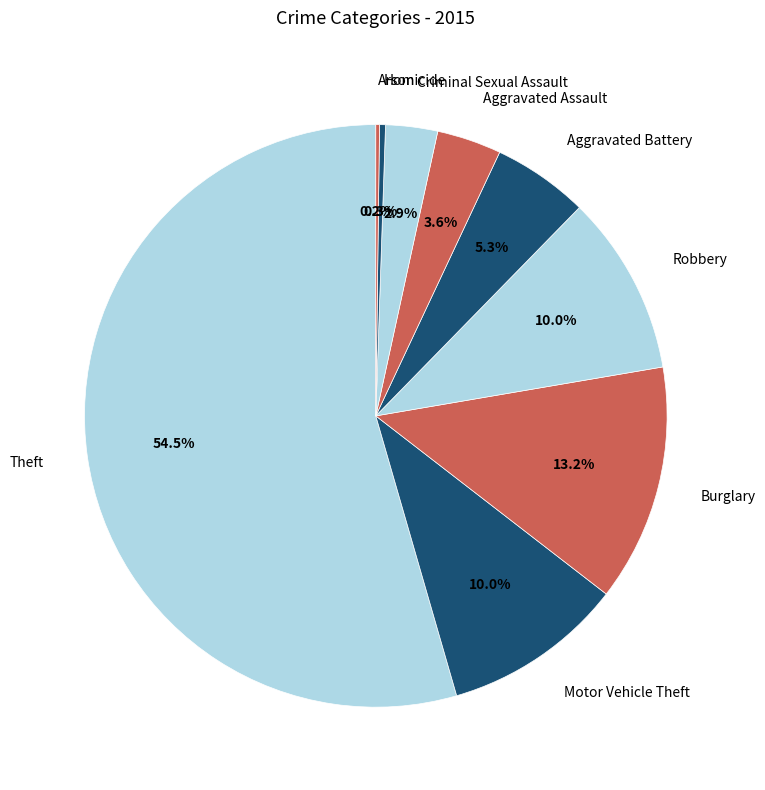

Combined, do Motor Vehicle Theft and Homicide account for over 50%?

No